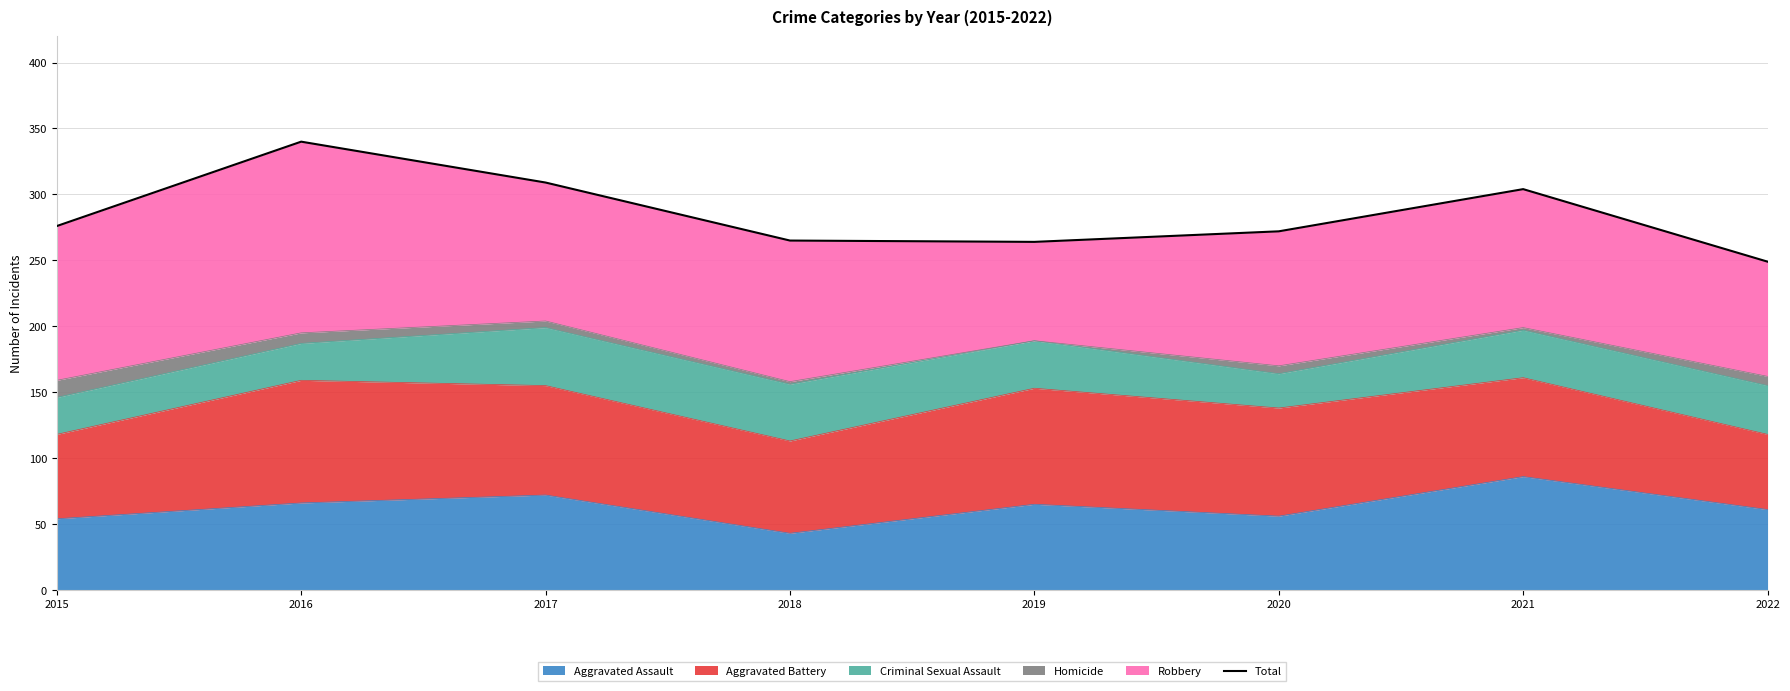

Reading right to left, extract all data points from this chart.

2022=249	2021=304	2020=272	2019=264	2018=265	2017=309	2016=340	2015=276